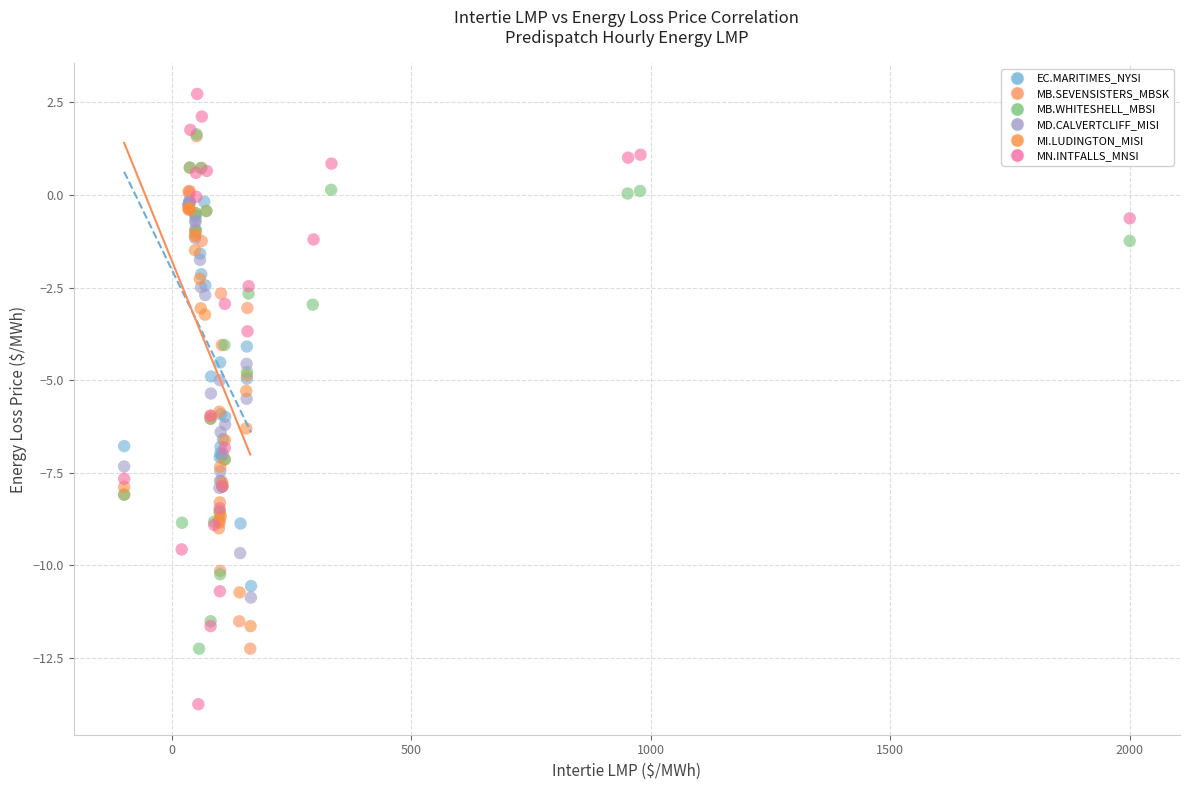

Which series contains the highest Y value?

MN.INTFALLS_MNSI